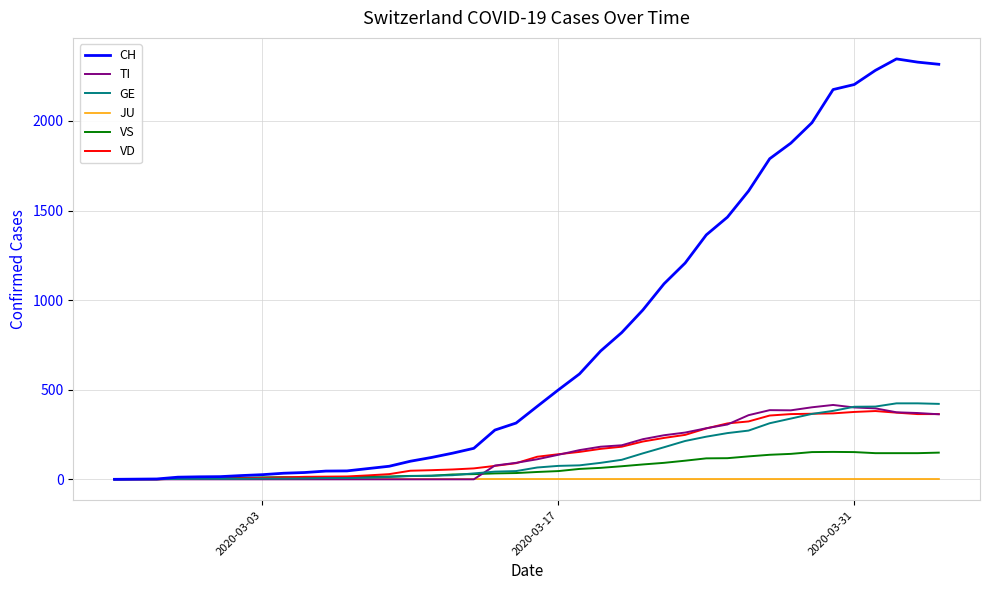

What is the maximum value for VS?

153